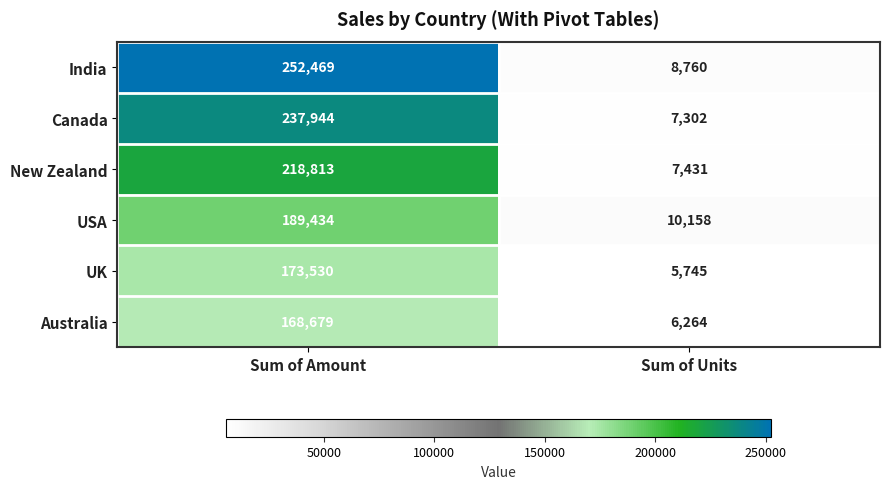

The value of USA at Sum of Units is 5658. True or false?

False